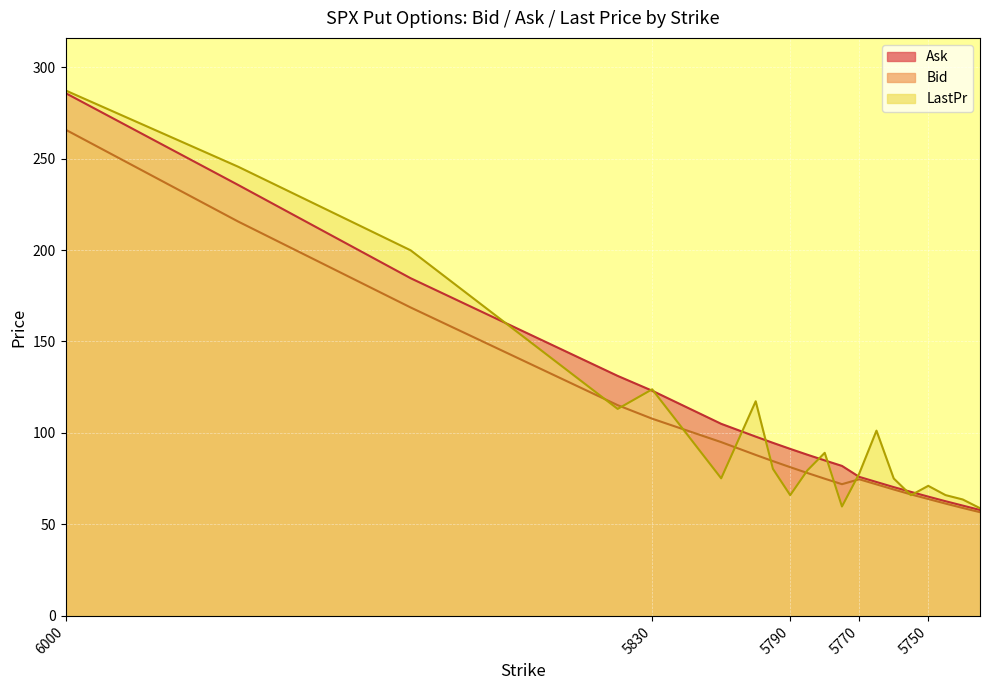

What is the maximum value shown in the chart?

287.2